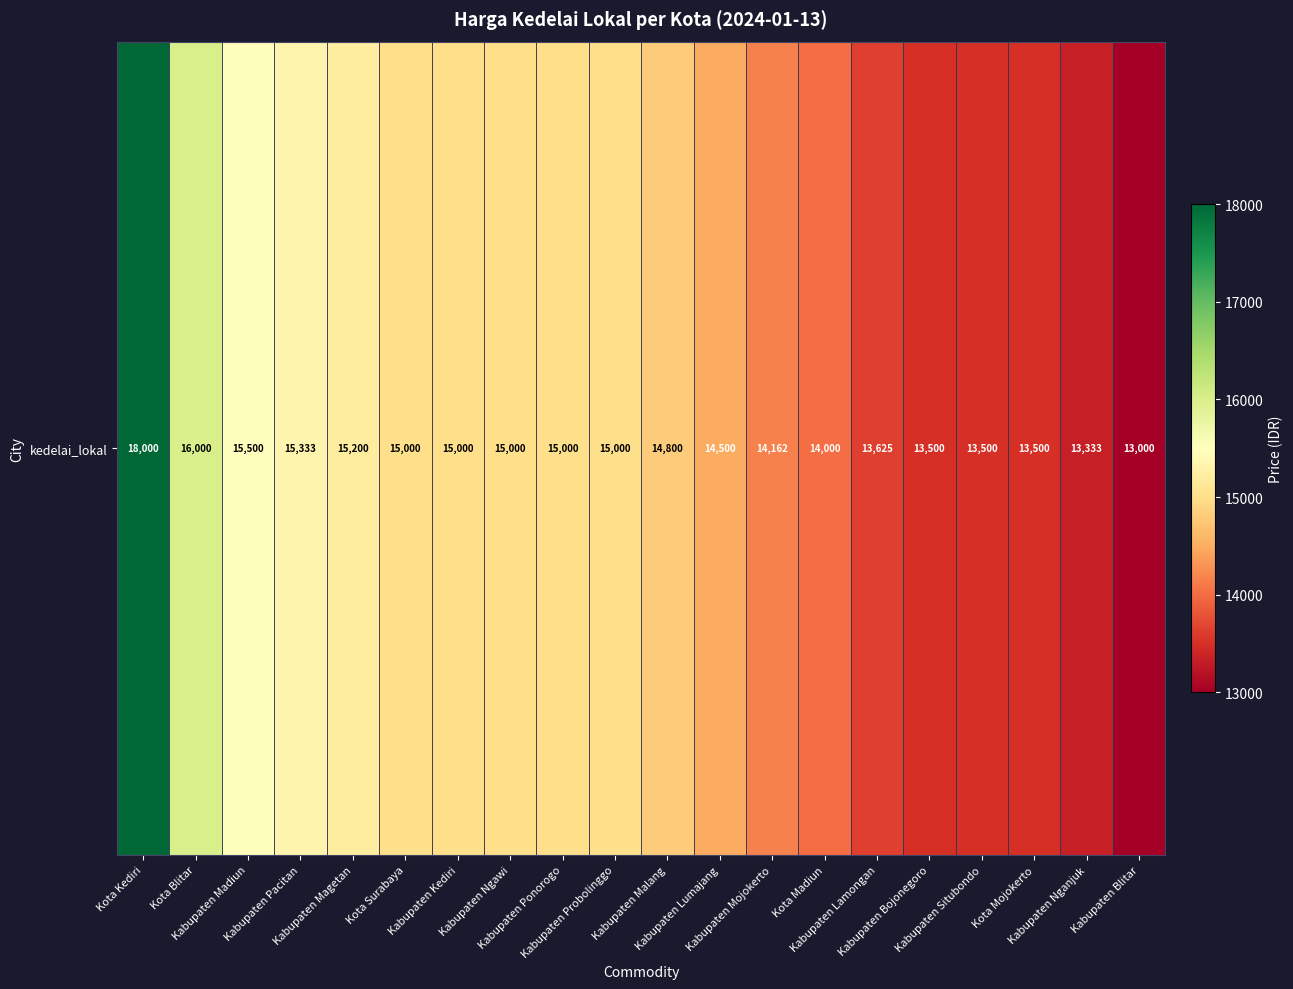

Where does the data first go above 15000?

Kota Kediri